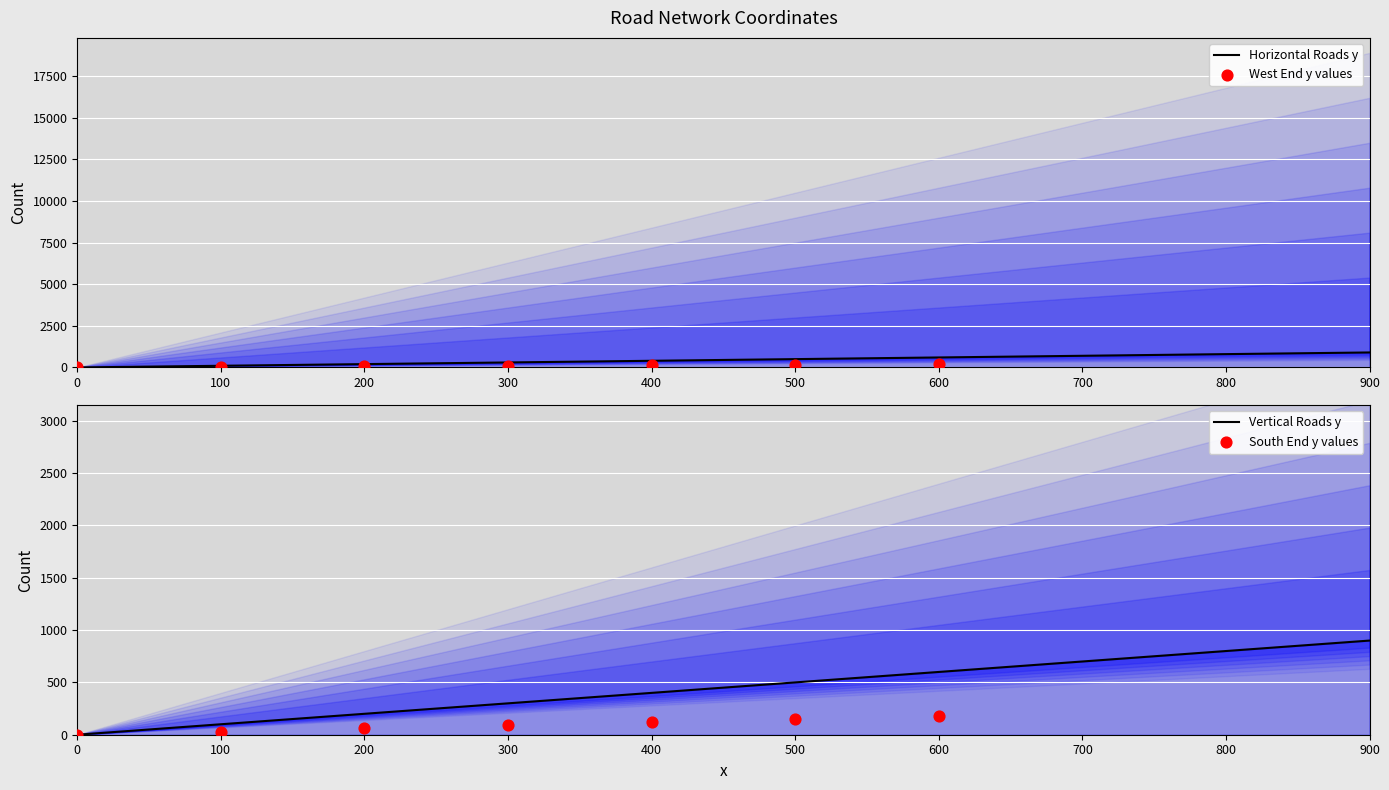

Which series reaches the minimum Y coordinate?

Horizontal Roads y